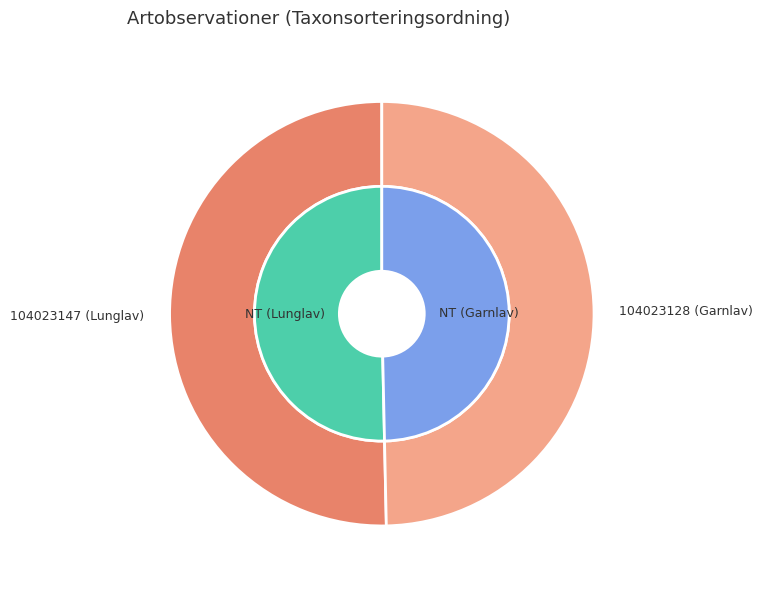

To the nearest percent, what is the difference between the 1 and 0 slice percentages?

1%